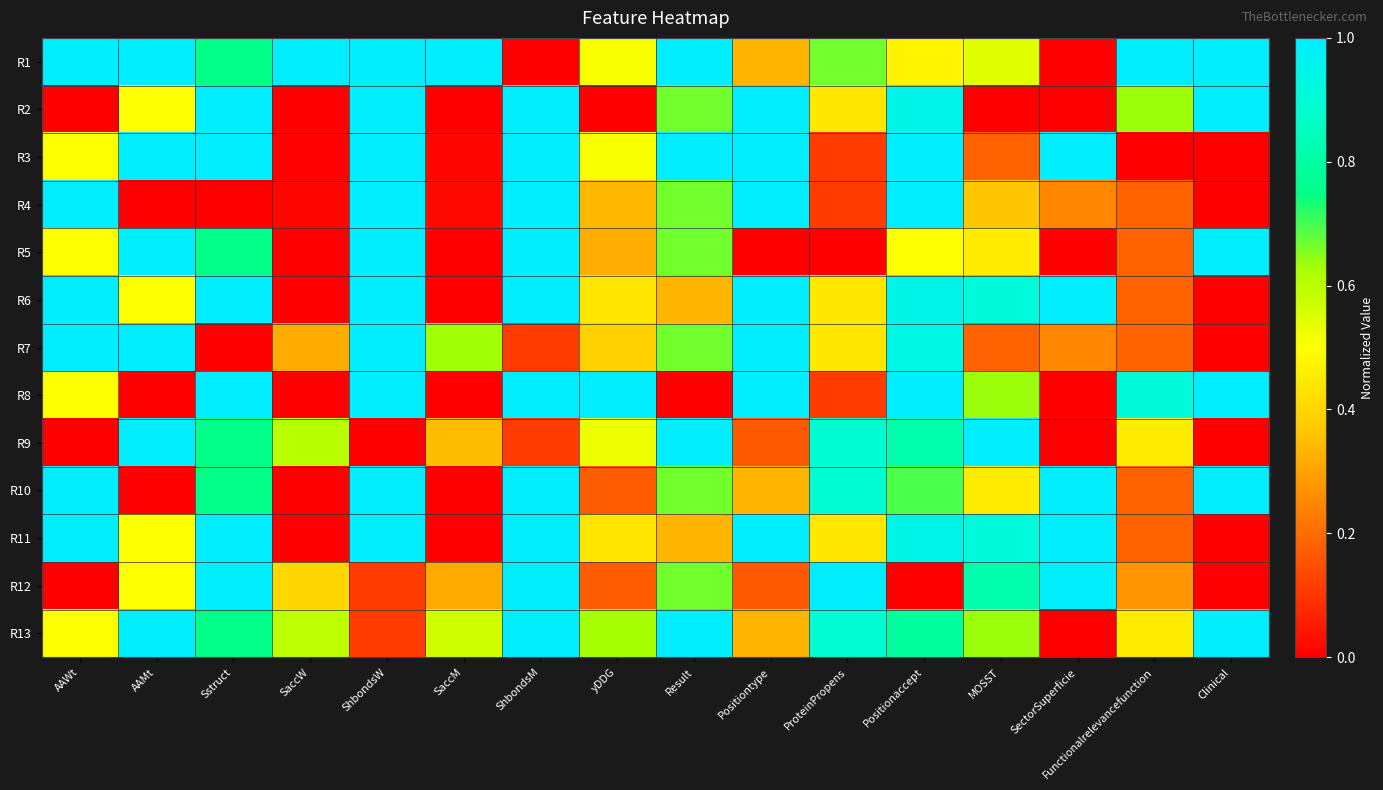

At how many categories does at least one series exceed 0?

16